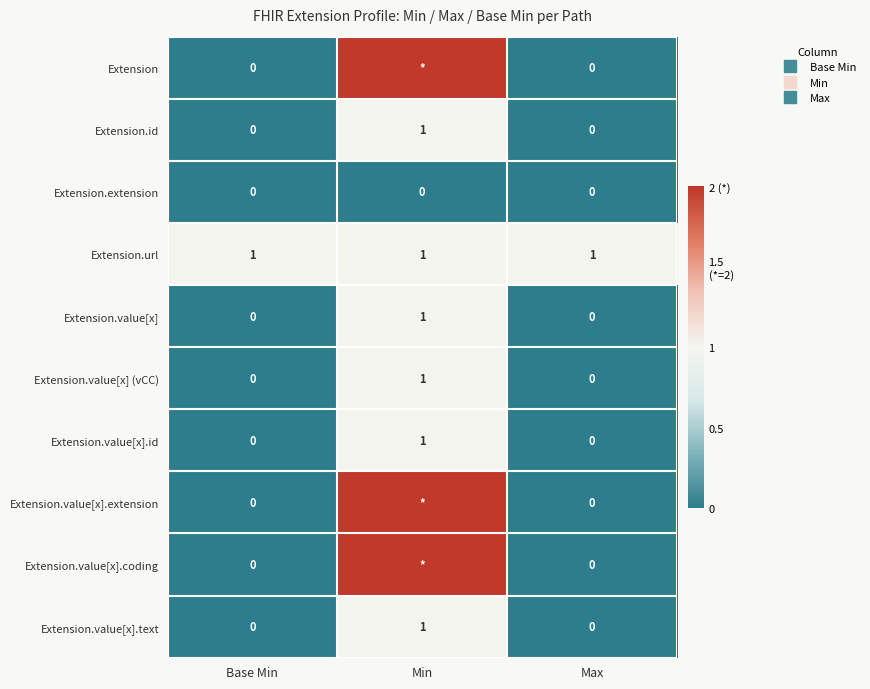

The Extension.value[x].id series shows 0 at Max. True or false?

True